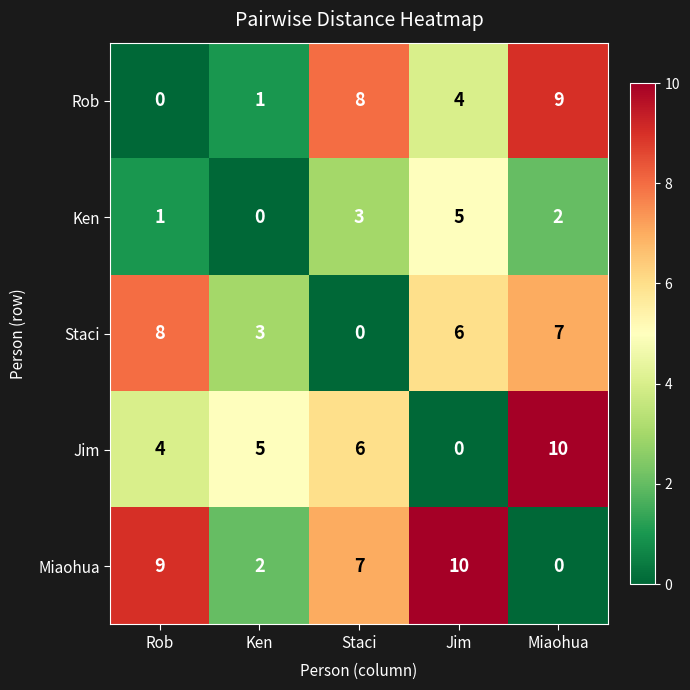

Reading right to left, what are all the values shown in this chart?

Rob: 9	4	8	1	0
Ken: 2	5	3	0	1
Staci: 7	6	0	3	8
Jim: 10	0	6	5	4
Miaohua: 0	10	7	2	9